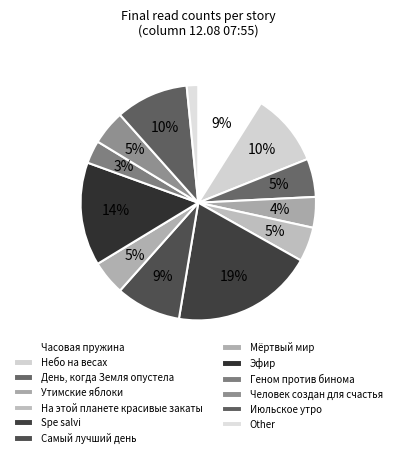

How many slices are in this pie chart?

13